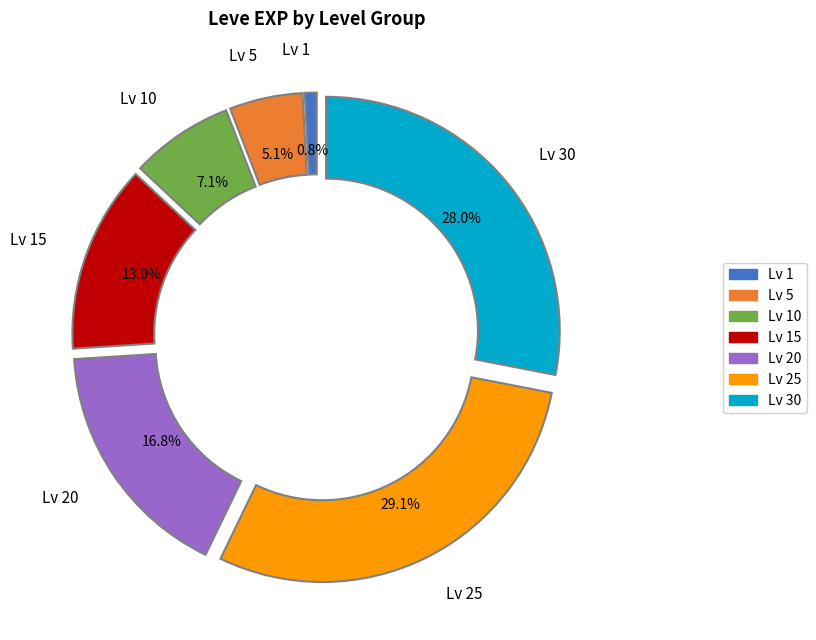

Does Lv 25 account for over 50% of the chart?

No